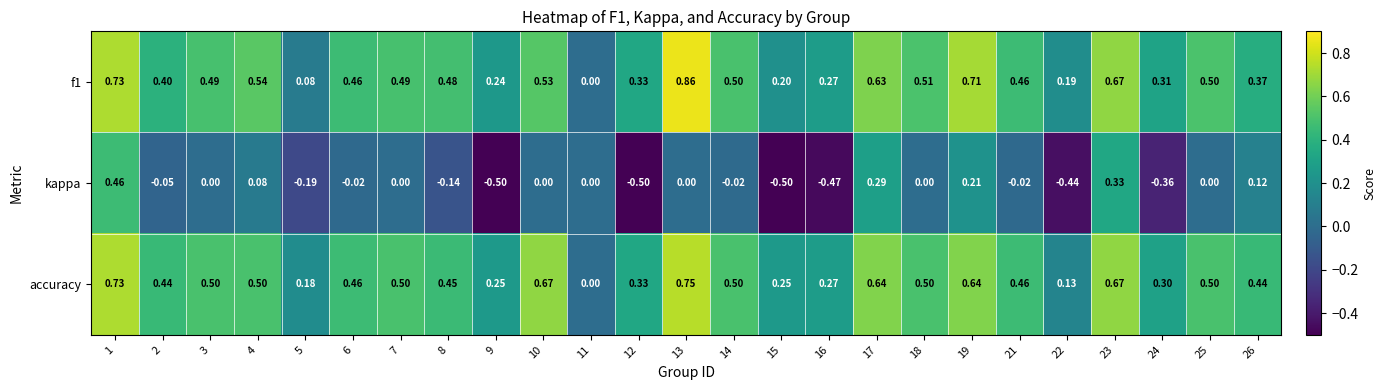

Is the value of accuracy at 5 greater than the value of f1 at 16?

No